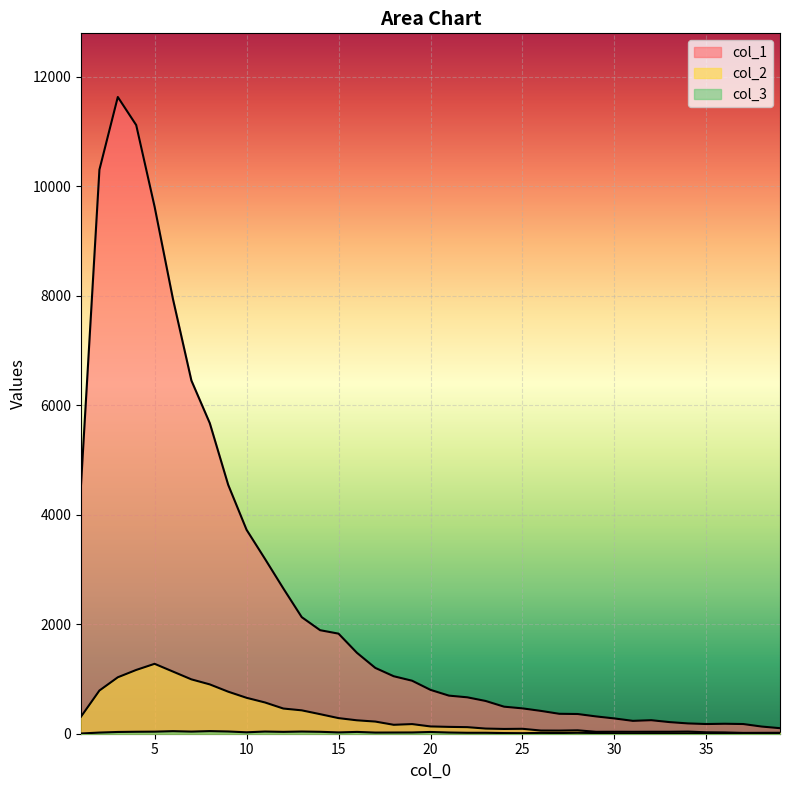

What is the approximate value of col_1 at 11, to the nearest 100?

3200